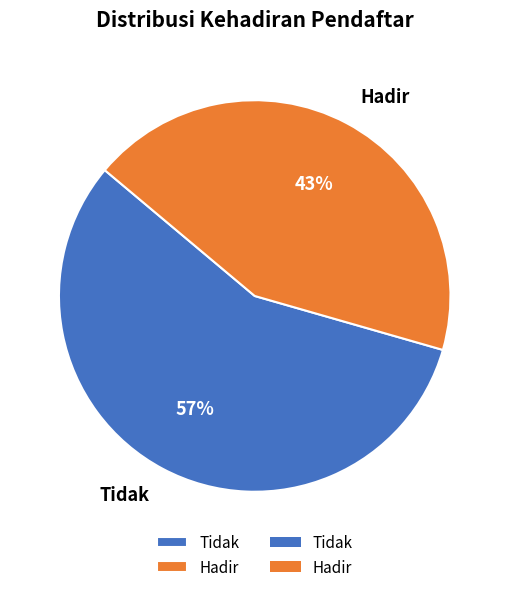

To the nearest percent, what is the combined percentage of Tidak and Hadir?

100%